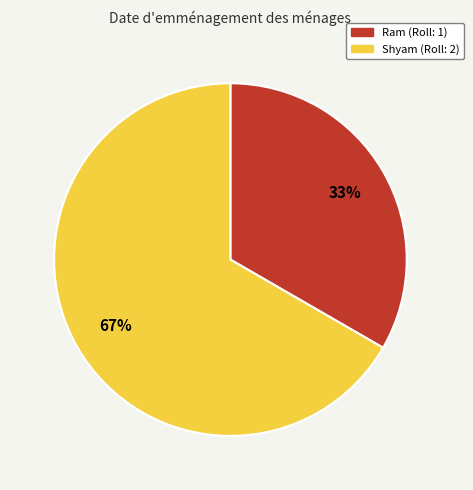

Do Ram and Shyam together represent more than half of the pie?

Yes